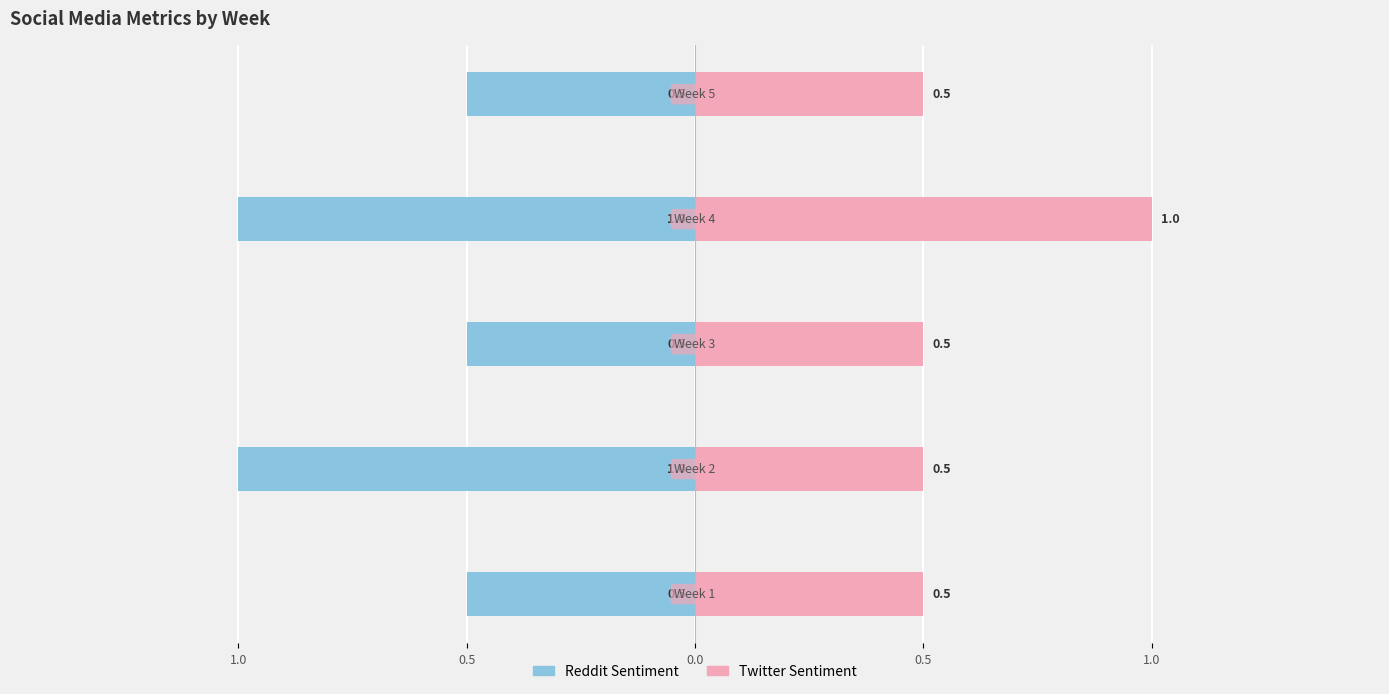

The Twitter Sentiment series shows 1.0 at 0.5. True or false?

True